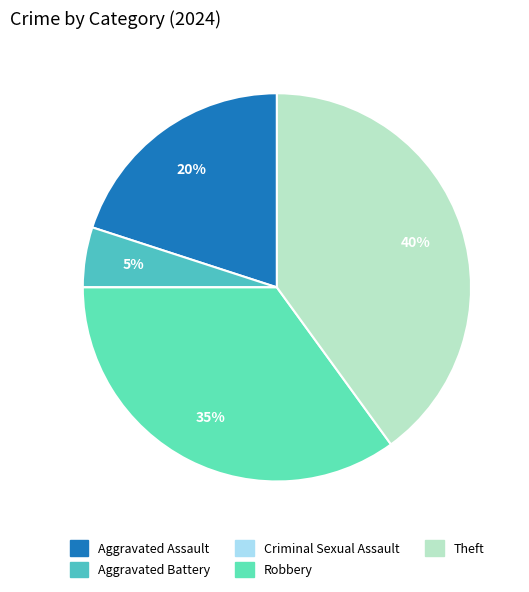

Combined, do Aggravated Assault and Aggravated Battery account for over 50%?

No